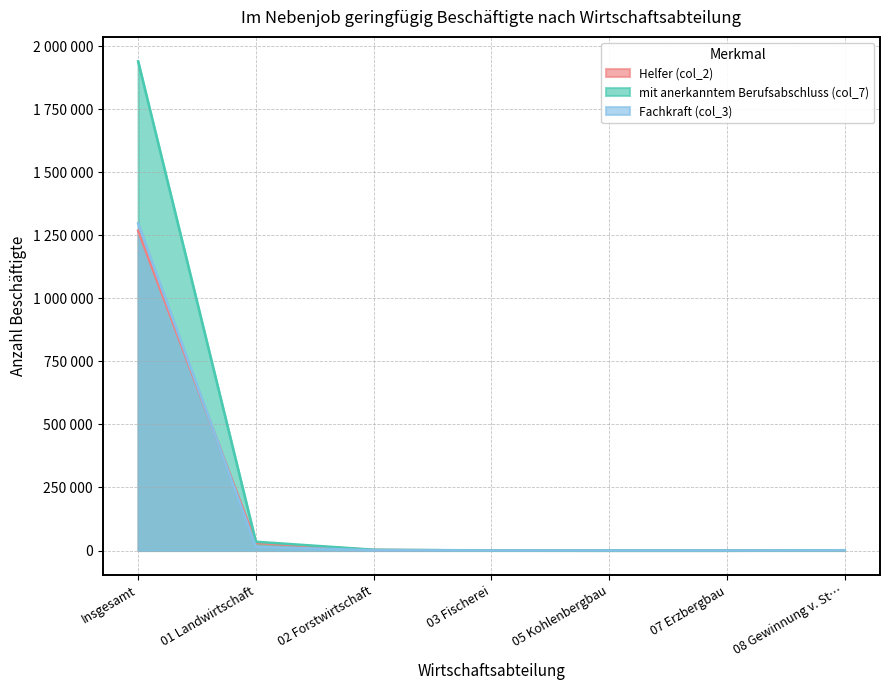

Which series has the largest total across all categories?

mit anerkanntem Berufsabschluss (col_7)